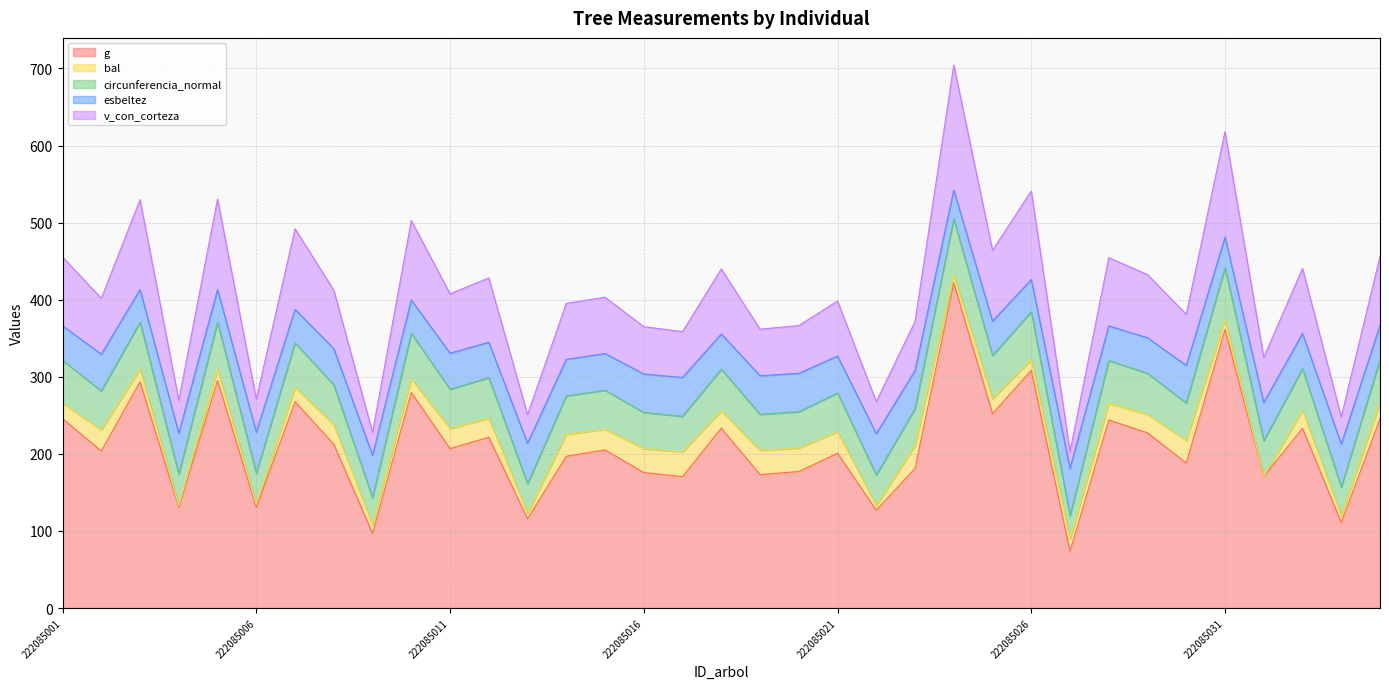

At which category is the sum across all series the highest?

222085024